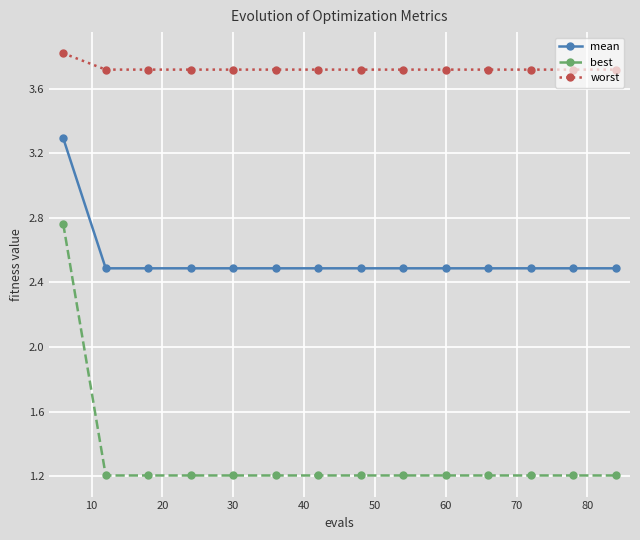

Which series has the widest spread of values?

best